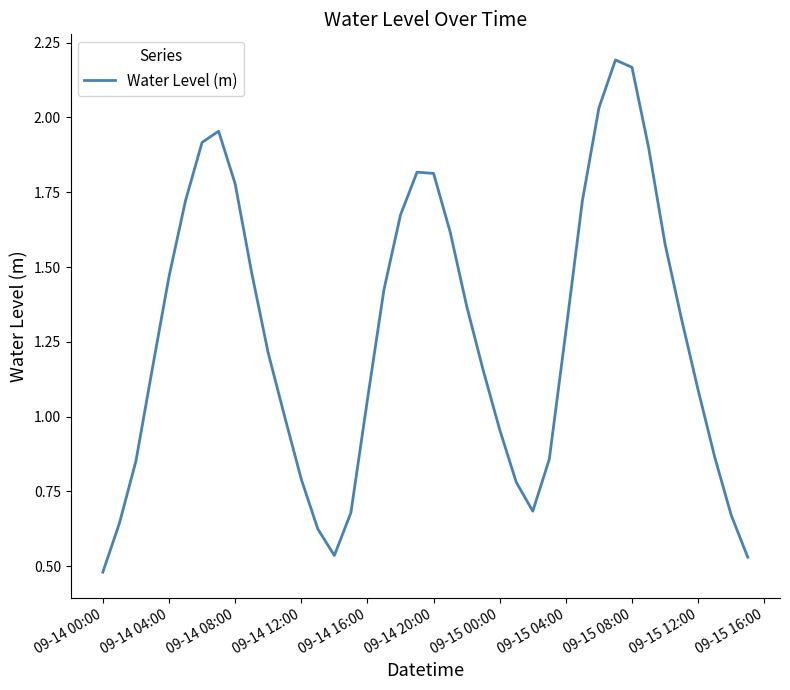

How many lines are shown in the chart?

1